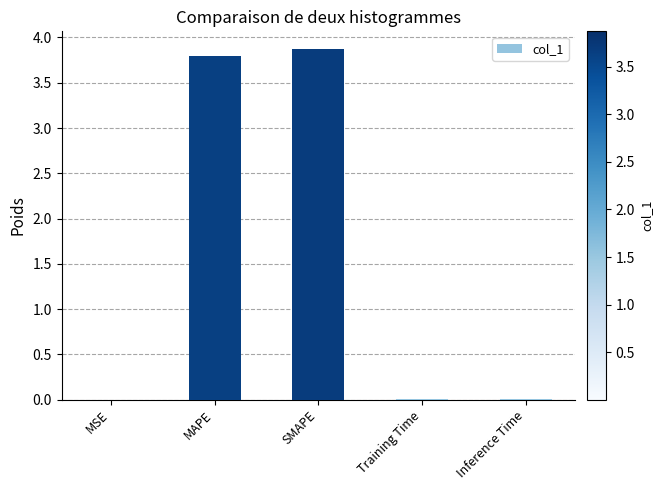

Does the chart contain stacked bars?

No